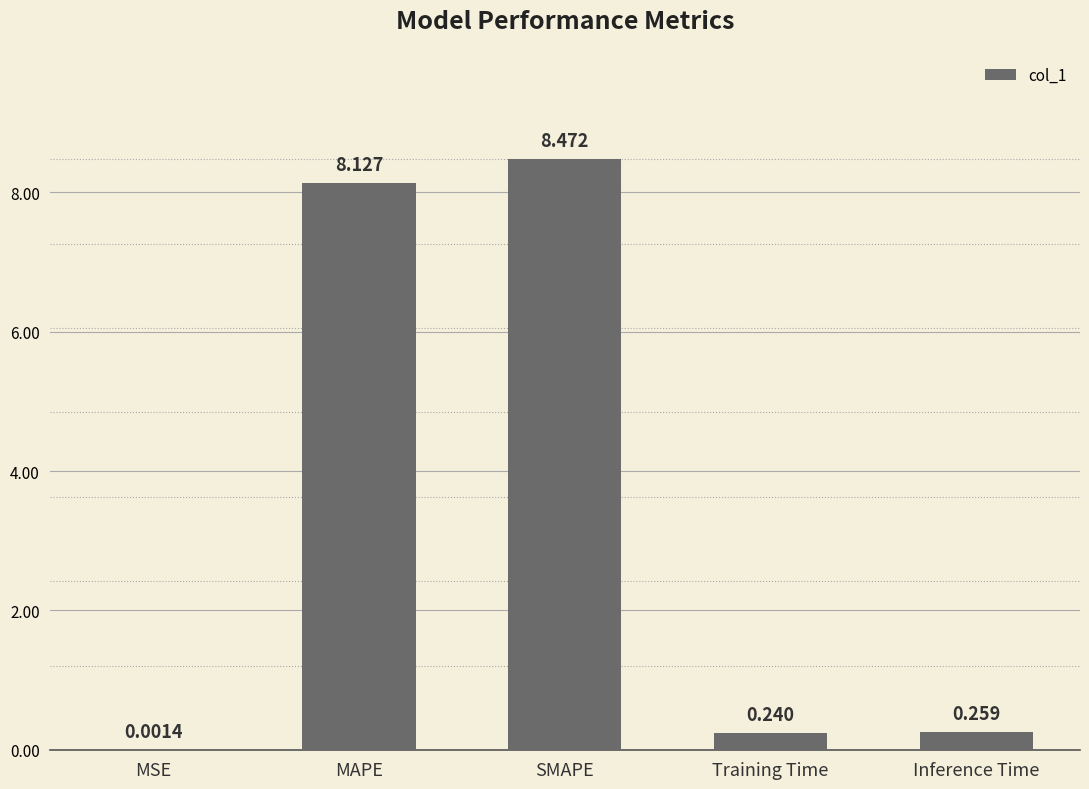

Where is the data nearest to the value 4?

Inference Time